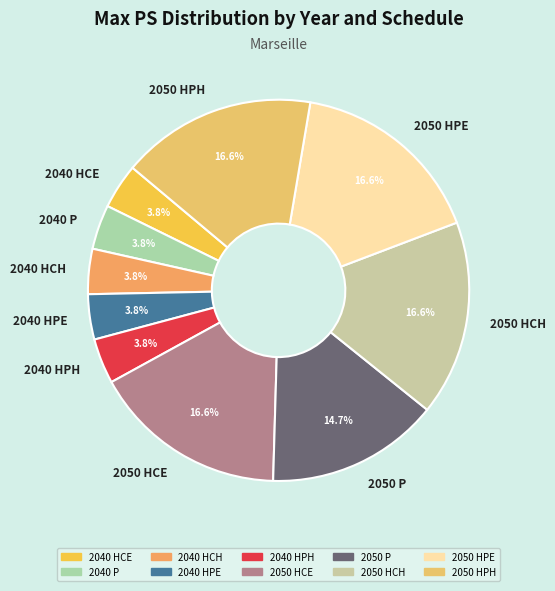

Between 2050 HPH and 2040 HPH, which is larger?

2050 HPH